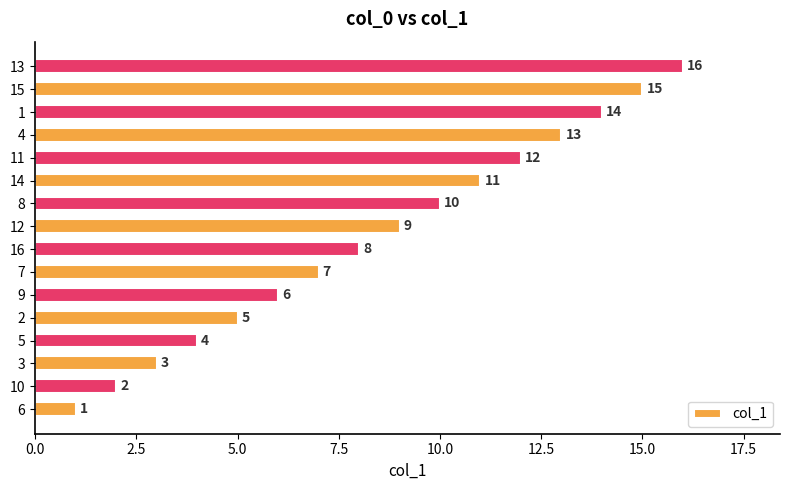

How many bars are there in total?

16